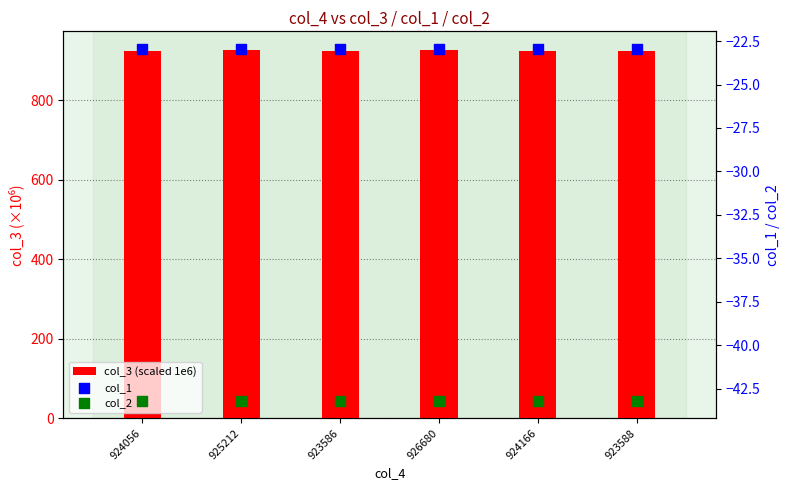

What are all the series names shown in the legend?

col_3 (scaled 1e6), col_1, col_2